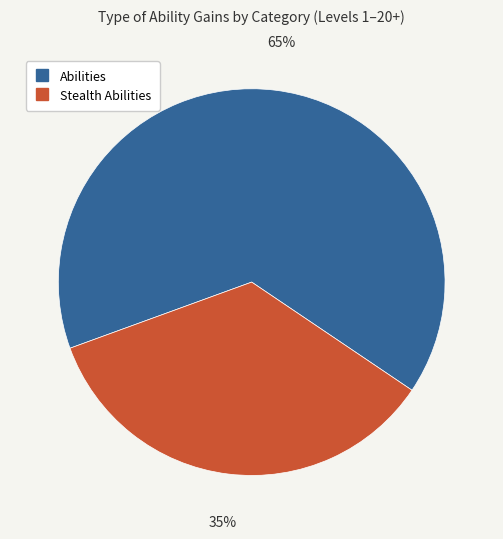

Is it true that Stealth Abilities is 35% of the pie?

True